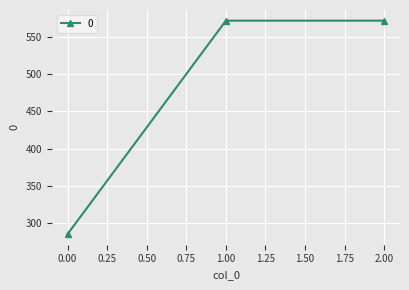

What is the average value?

476.2